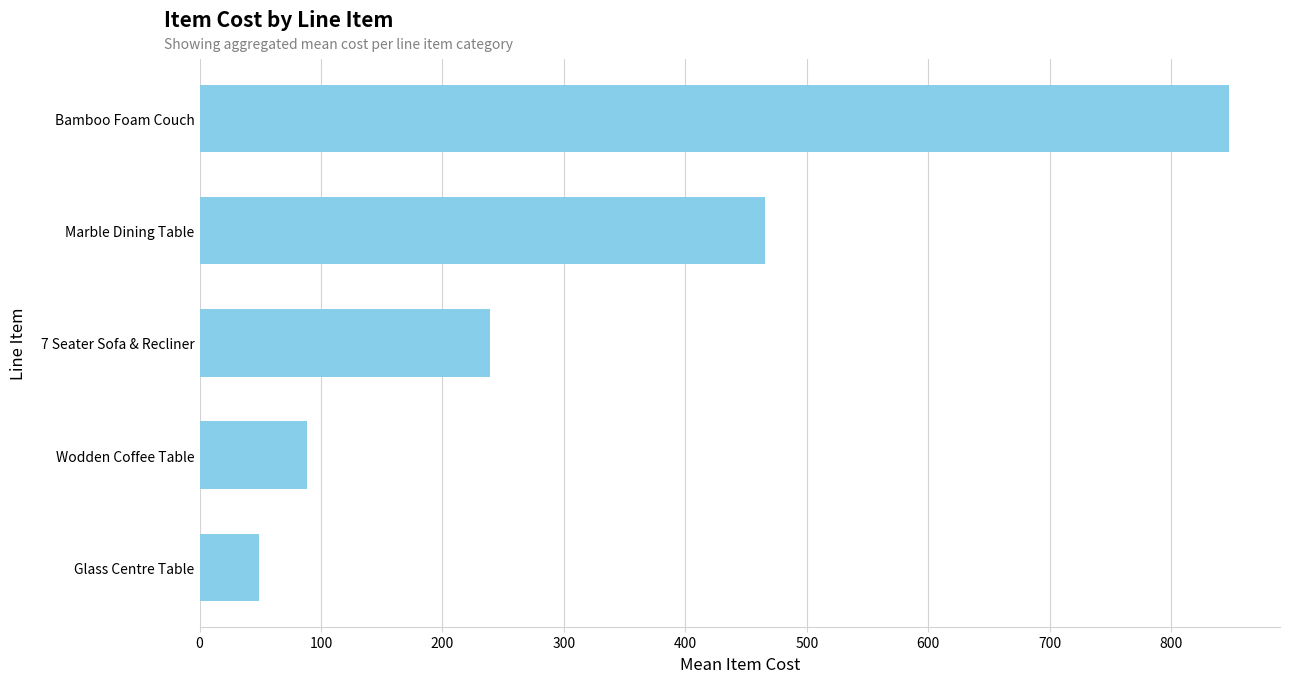

At which label is the value closest to 448?

Marble Dining Table